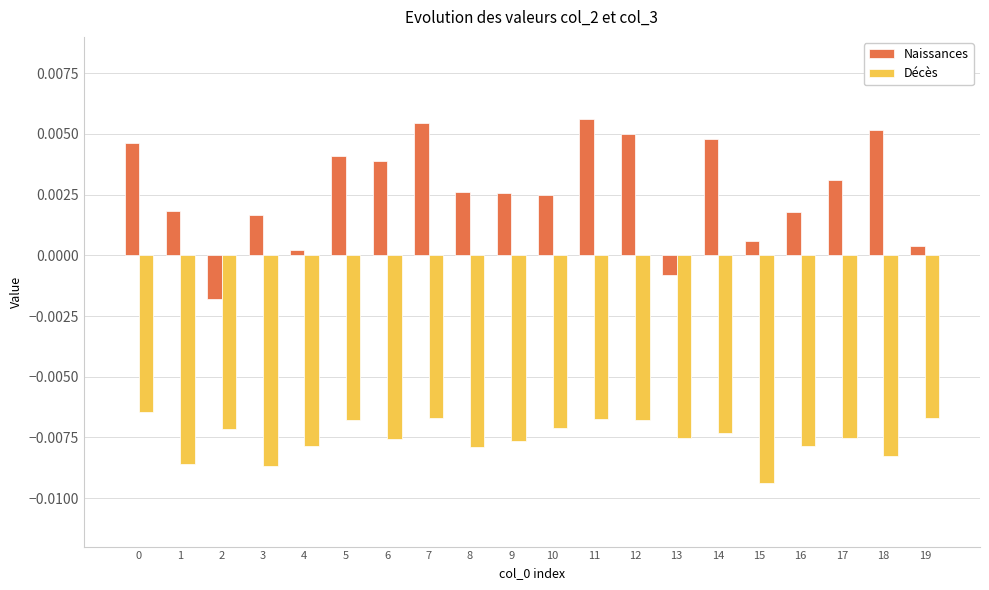

How many categories are shown in the chart?

20